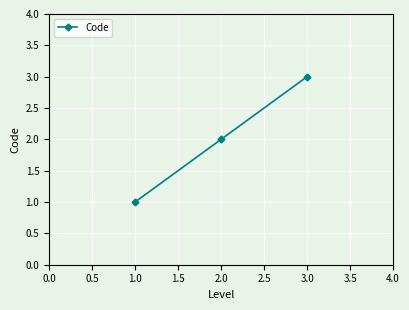

Does the chart display data point markers on the line(s)?

Yes